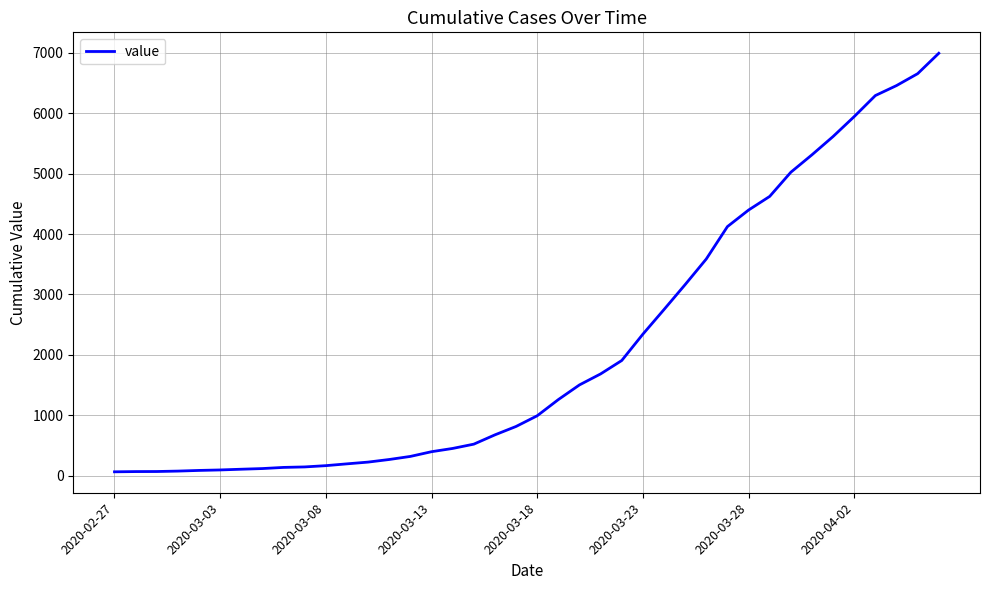

What is the greatest value displayed?

6994